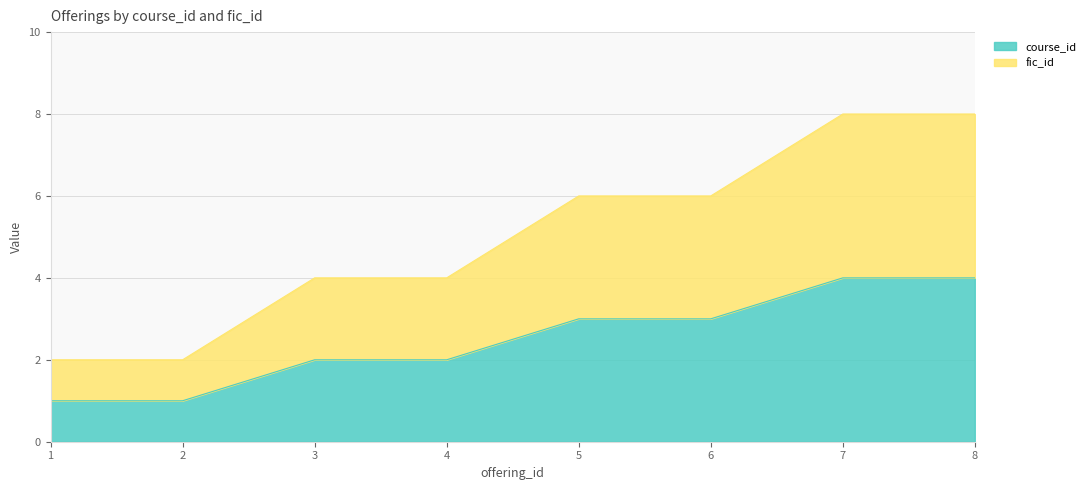

True or false: course_id and fic_id intersect in this chart.

False